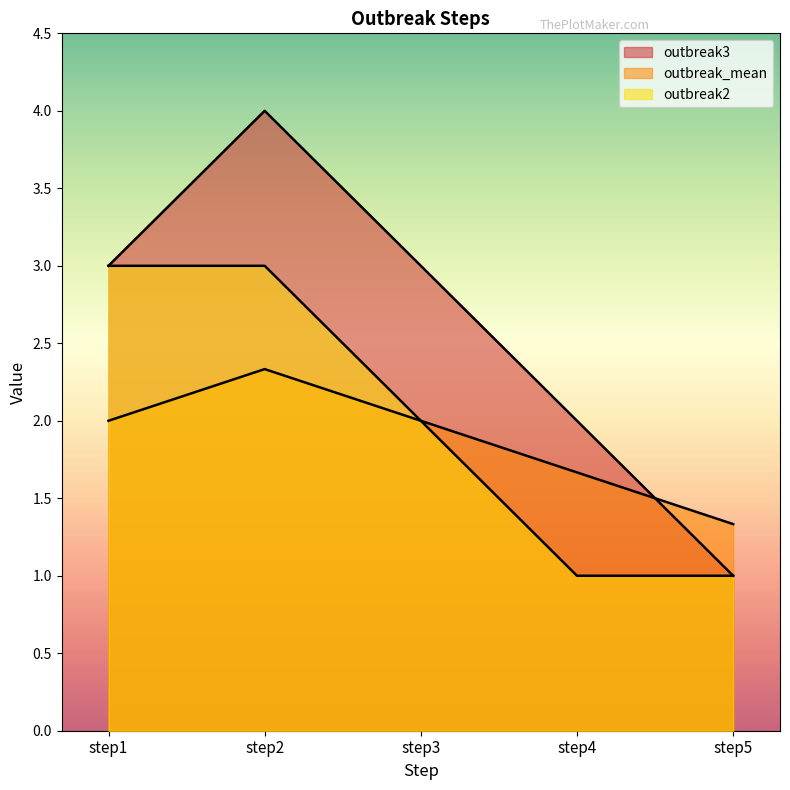

At which category does the chart reach its minimum across all series?

step5